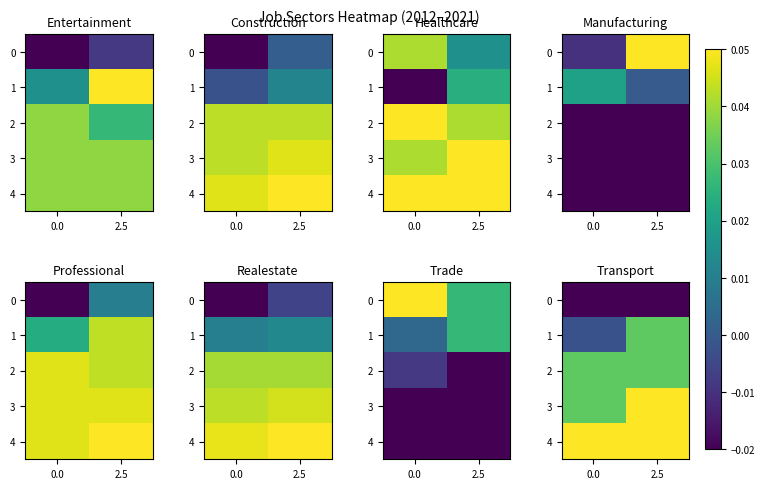

What is the maximum value for 4?

0.1